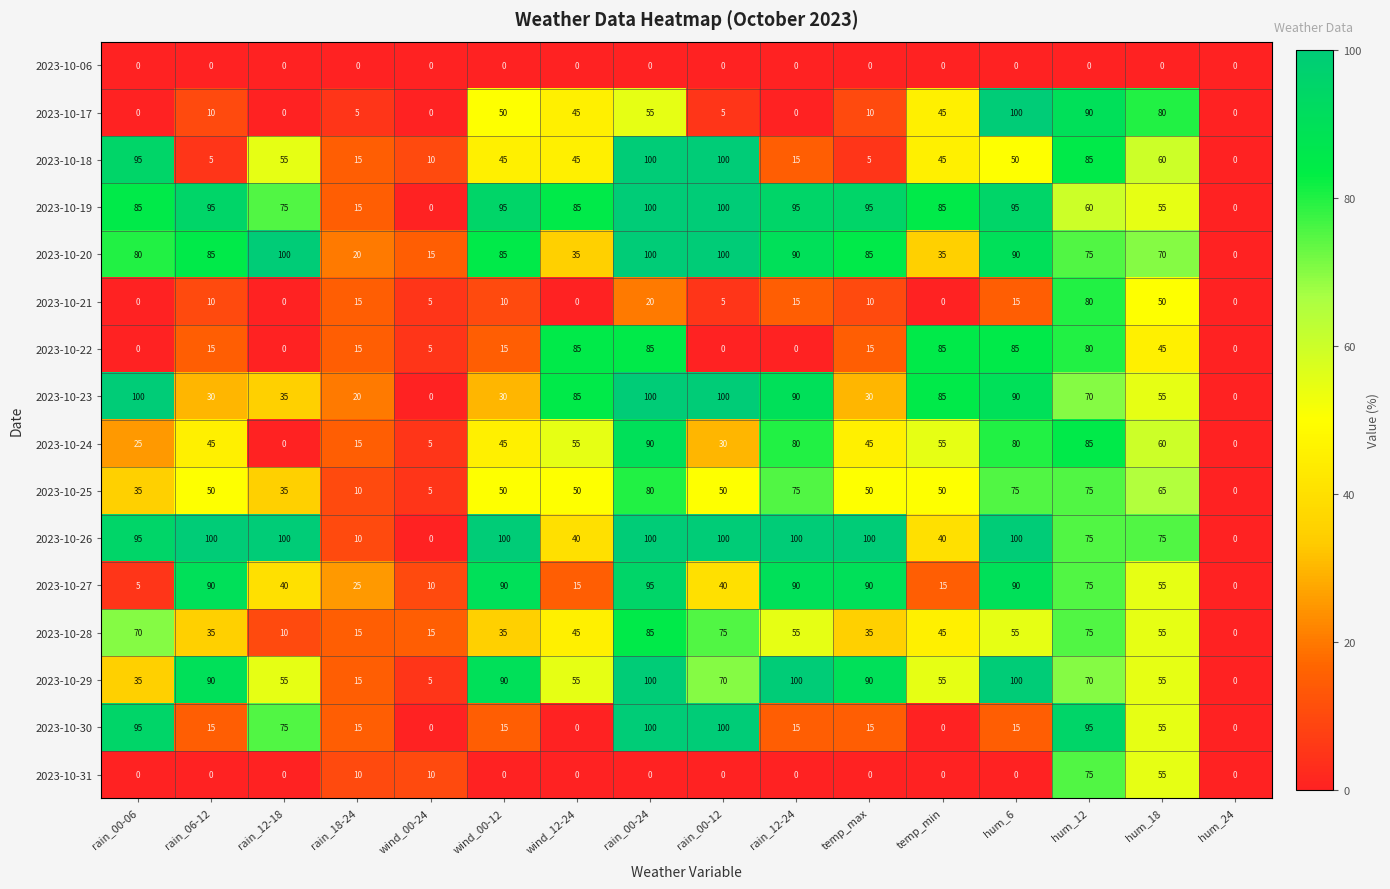

What is the total value across all series at rain_18-24?

220